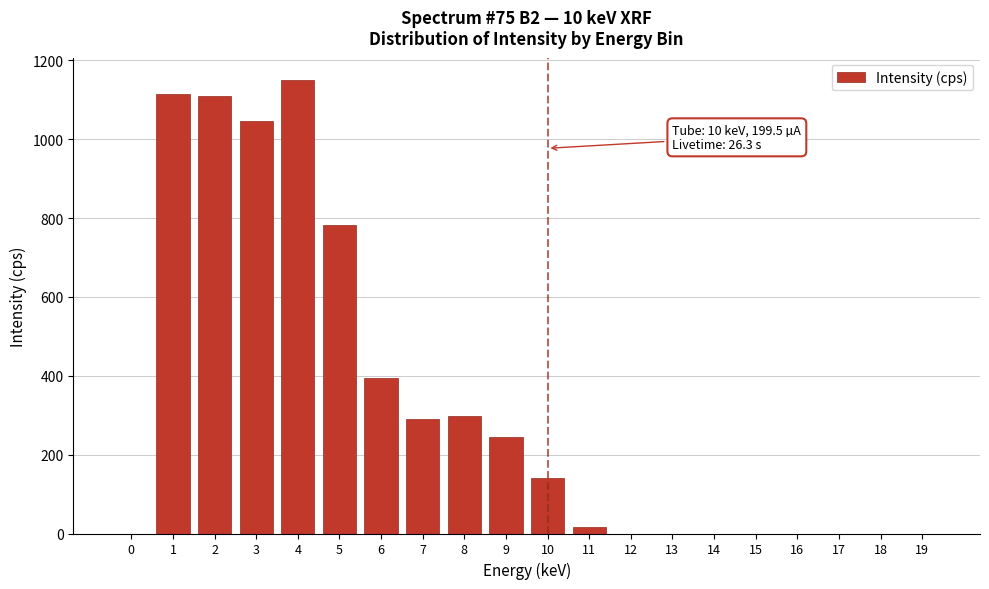

Reading right to left, extract all data points from this chart.

19=0.0	18=0.0	17=0.0	16=0.0	15=0.0	14=0.0	13=0.0	12=0.0	11=16.0	10=140.8	9=245.6	8=297.0	7=291.2	6=395.5	5=782.0	4=1149.3	3=1046.0	2=1109.7	1=1115.0	0=0.0